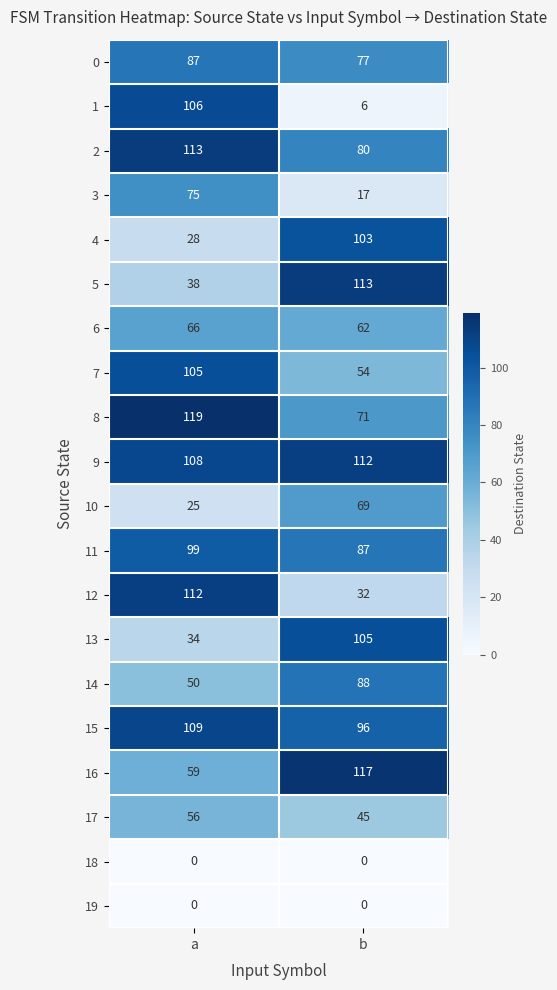

Which category has the highest value across all series?

a